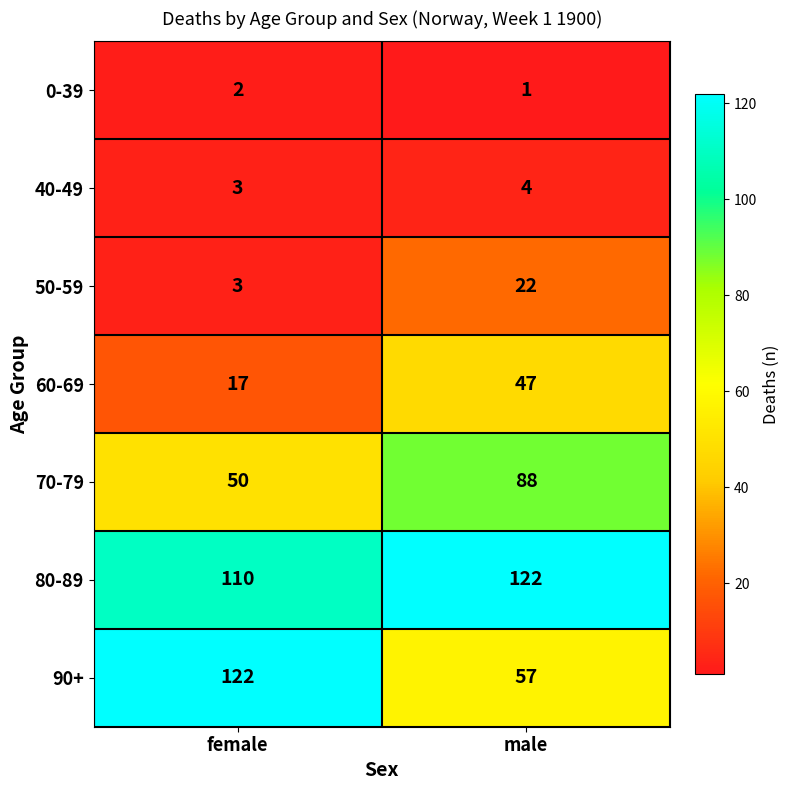

What value does the 50-59 series have at female, to the nearest 5?

5